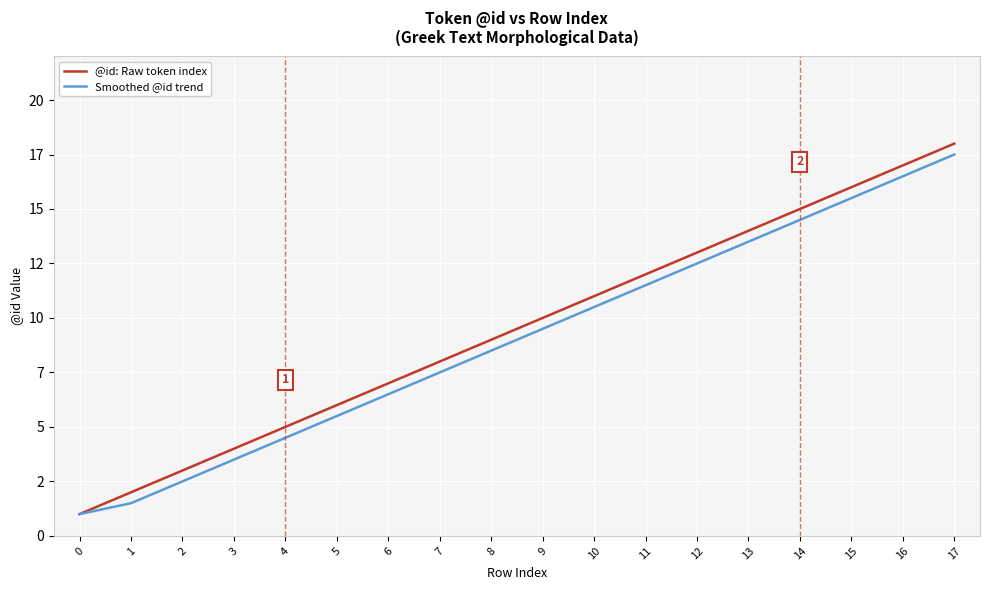

What value does the Smoothed @id trend series have at 14?

14.5